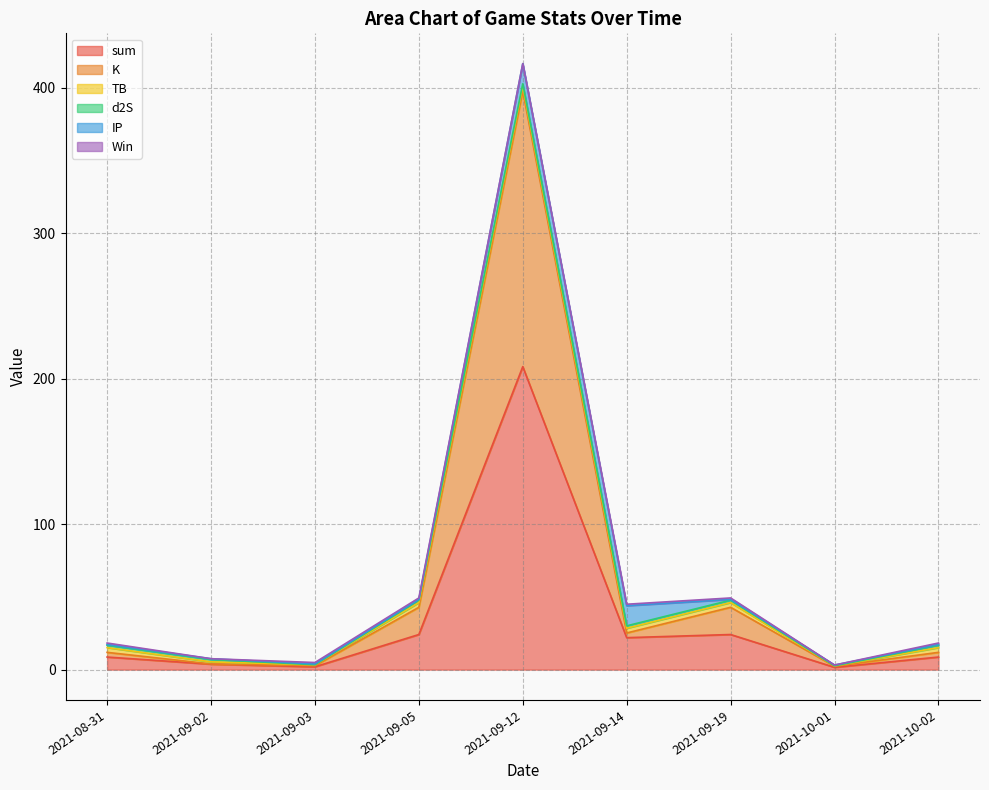

What is the label of the 1st point from the right?

2021-10-02